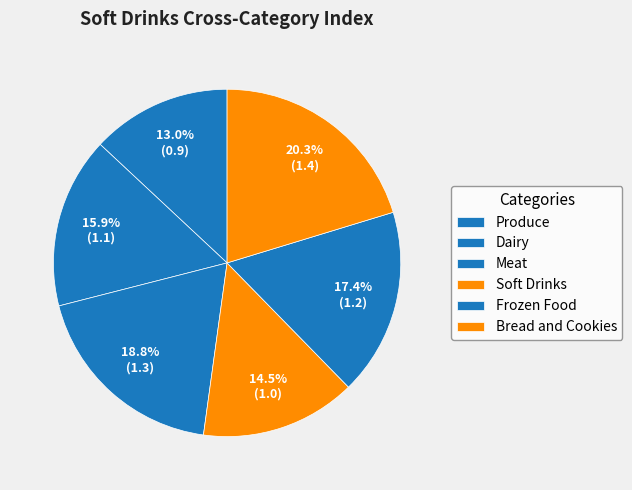

The Produce slice represents 4% of the pie. True or false?

False